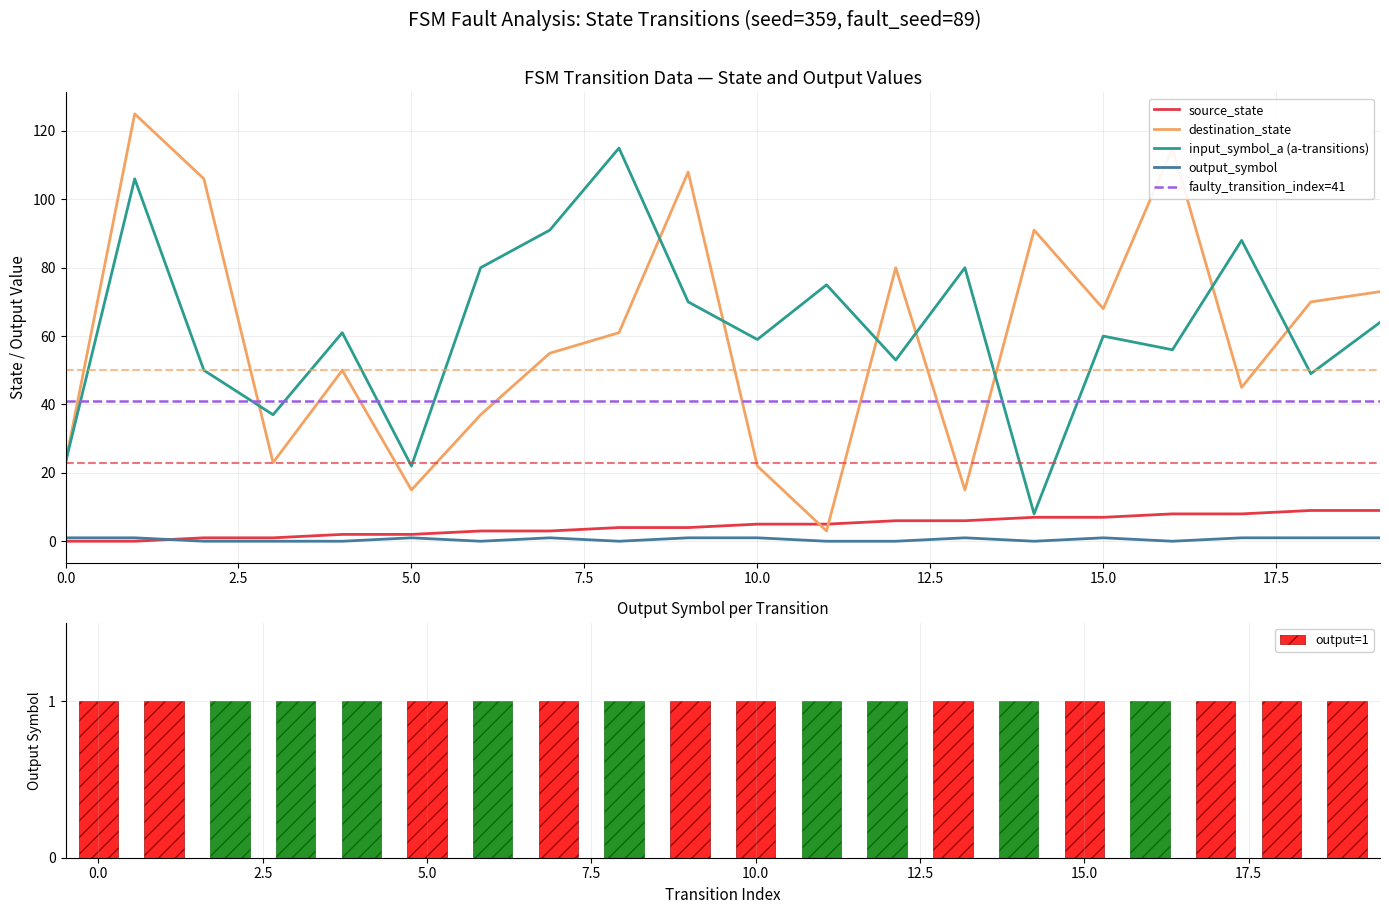

What are all the series names shown in the legend?

source_state, destination_state, input_symbol_a, output_symbol